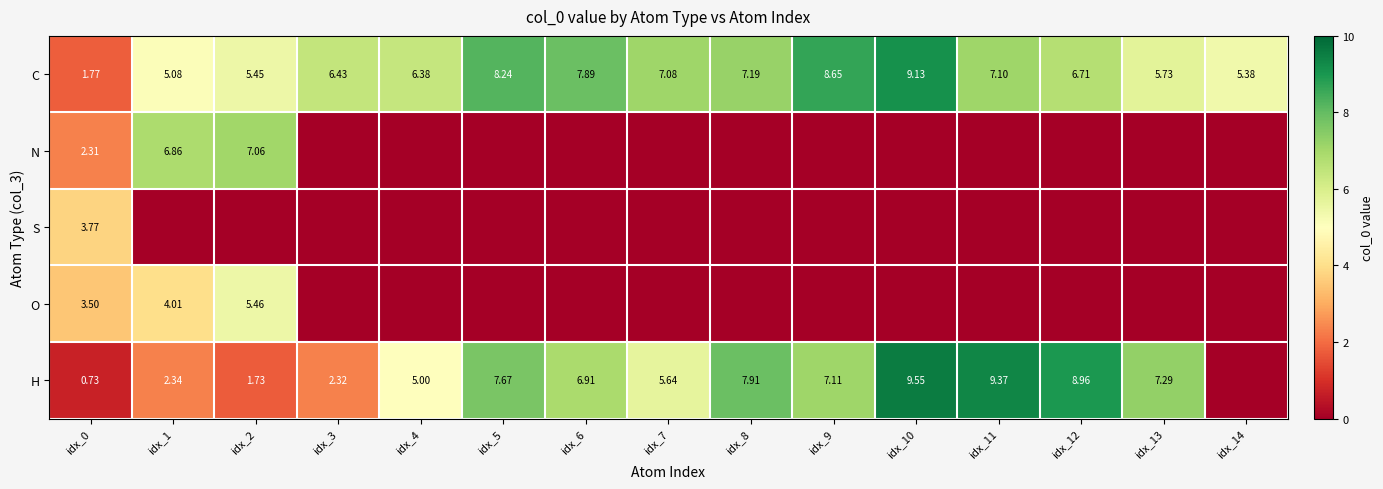

At which category is the sum across all series the highest?

idx_2